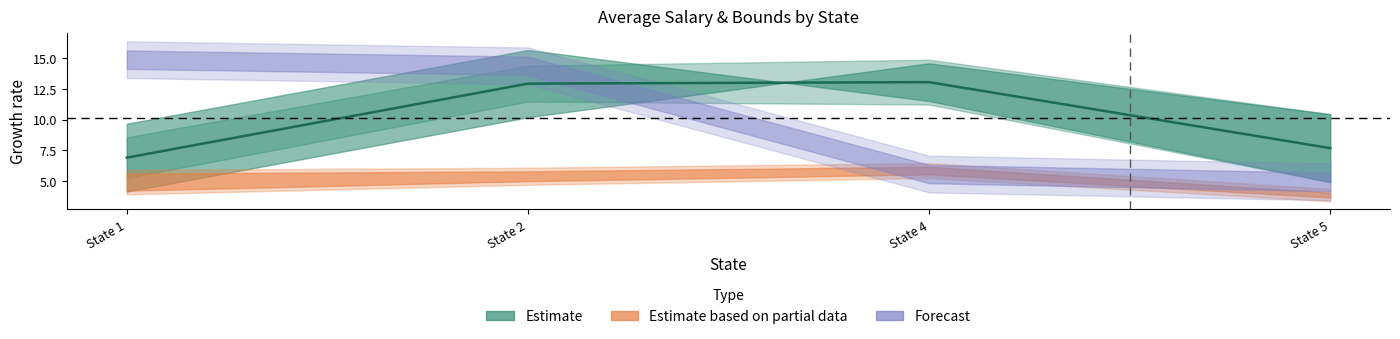

Between State 1 and State 5, which is larger?

State 5